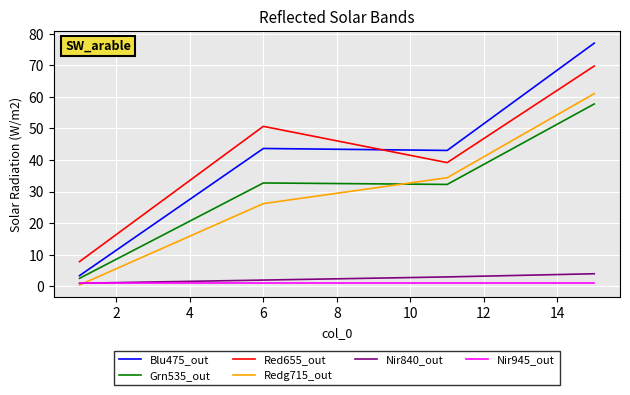

List the series in order of their peak value, highest first.

Blu475_out, Red655_out, Redg715_out, Grn535_out, Nir840_out, Nir945_out